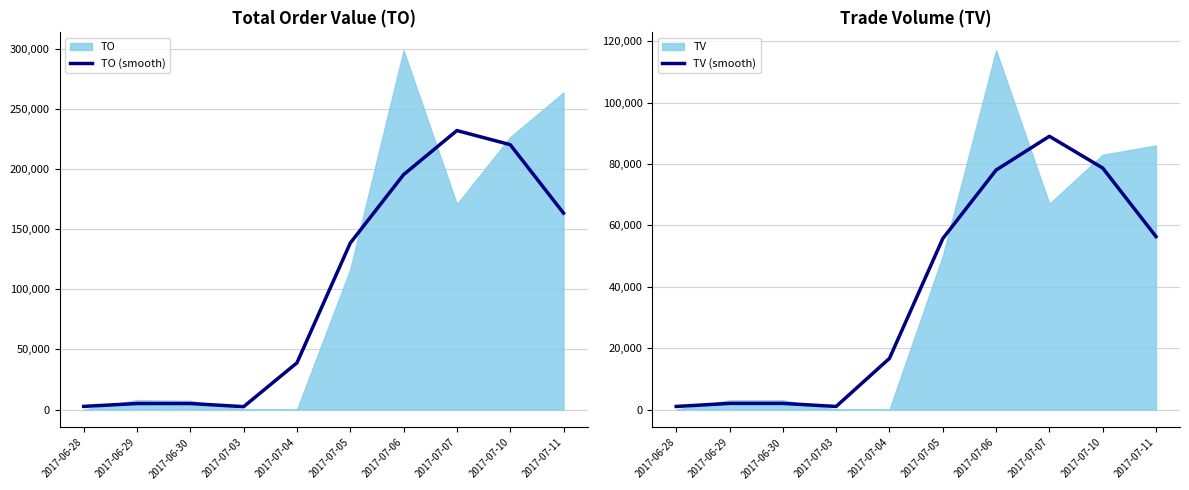

What is the difference between the TO (smooth) values at 2017-06-28 and 2017-06-29?

2390.0